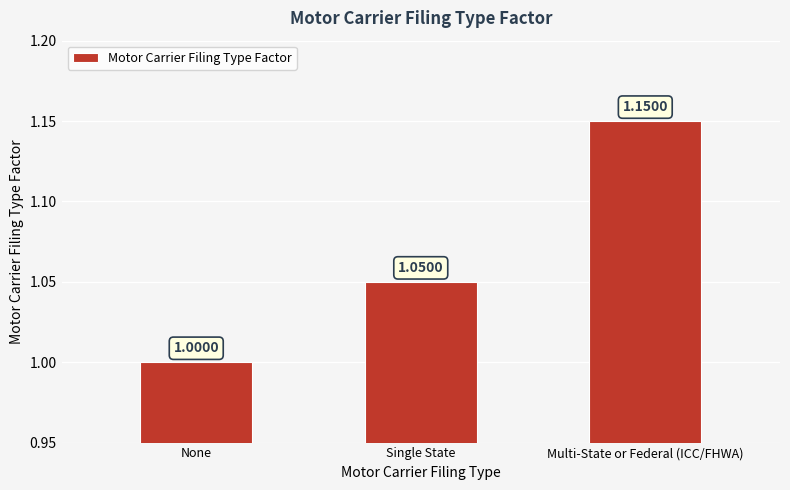

Between Single State and Multi-State or Federal (ICC/FHWA), which is larger?

Multi-State or Federal (ICC/FHWA)